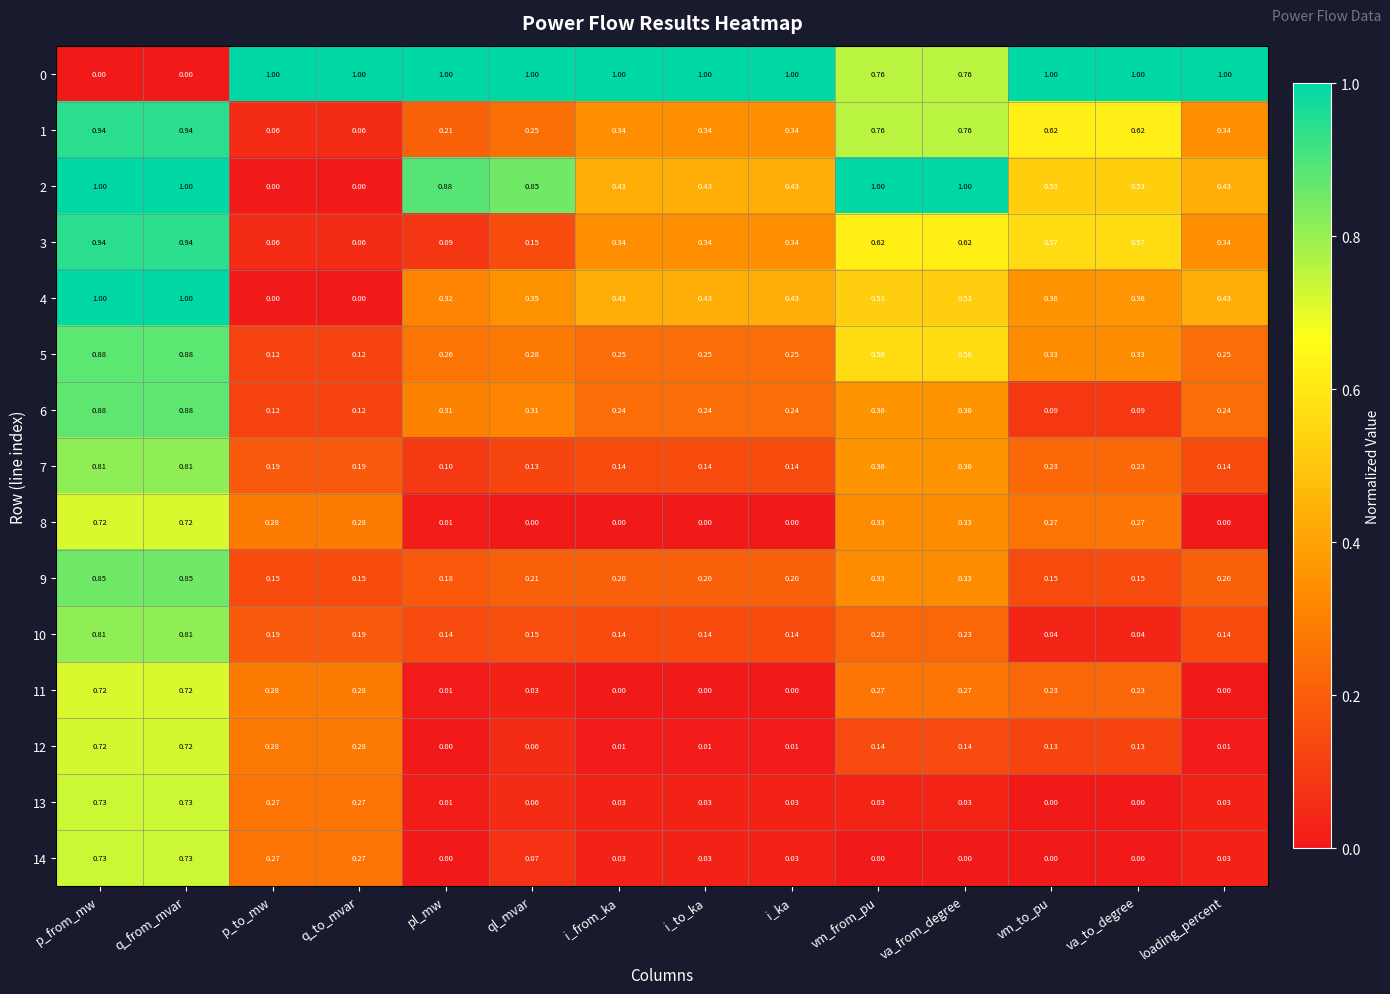

Is the value of 8 at vm_from_pu greater than the value of 0 at i_ka?

No